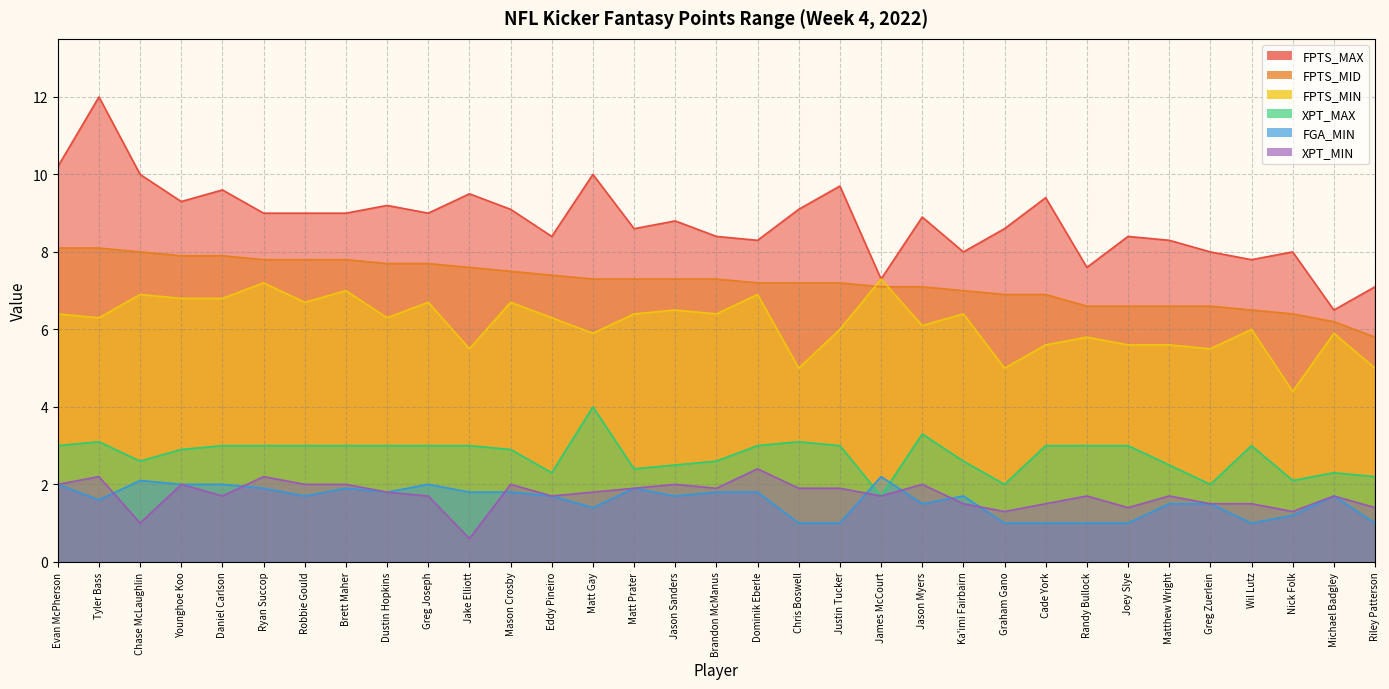

True or false: FPTS_MIN has a value of 5.6 at Matthew Wright.

True